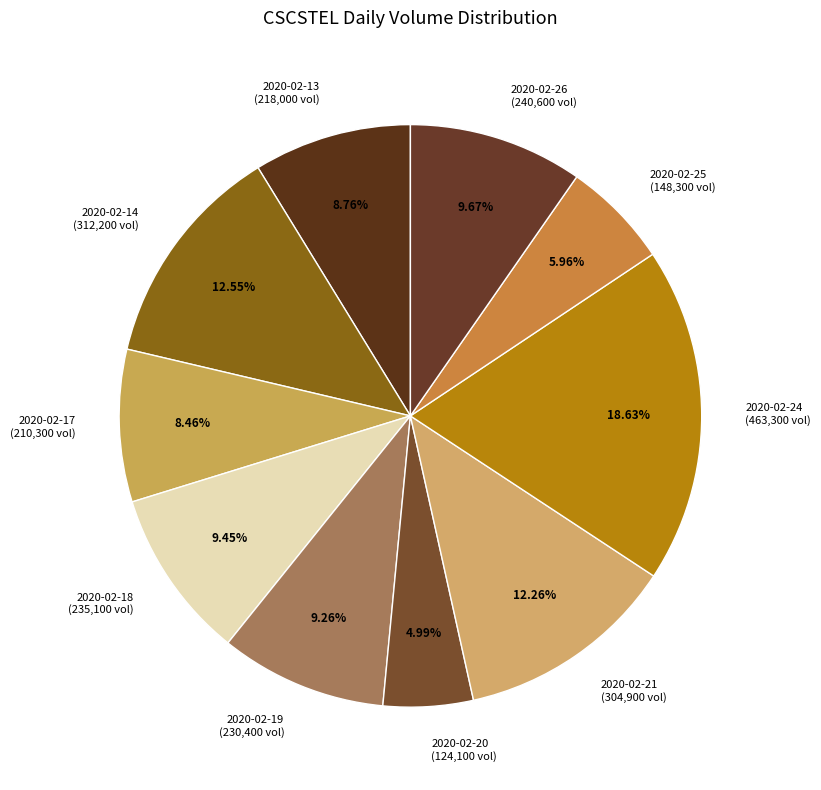

What percentage is the 2020-02-20 slice, to the nearest percent?

5%